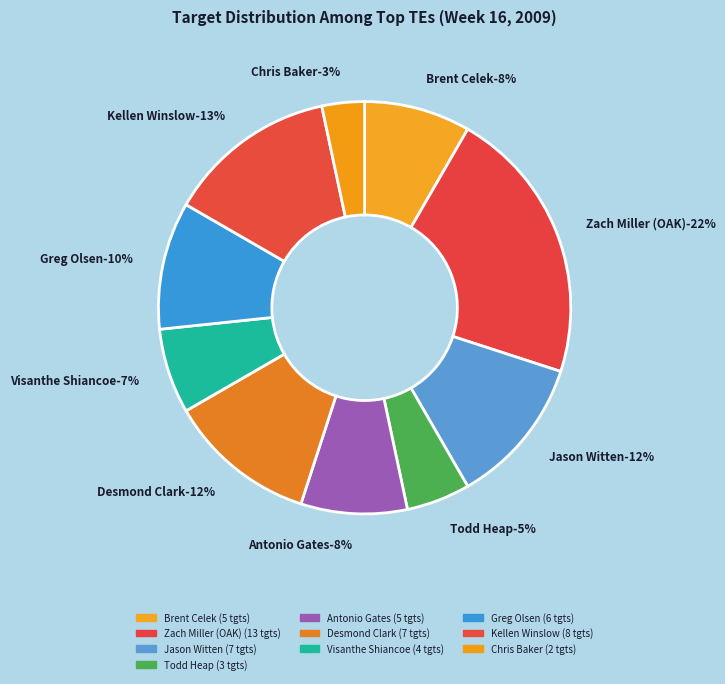

To the nearest percent, what portion does Jason Witten represent?

12%